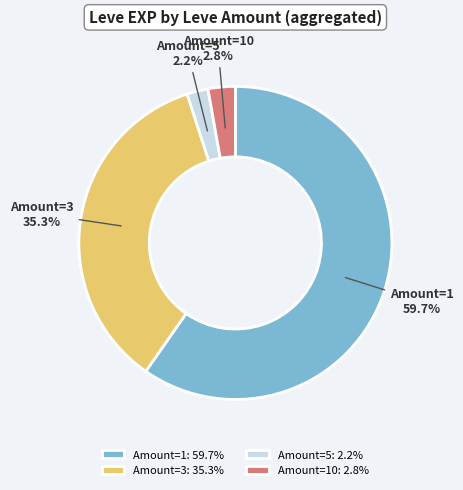

Combined, what portion of the pie is Amount=1 and Amount=3?

95.0%